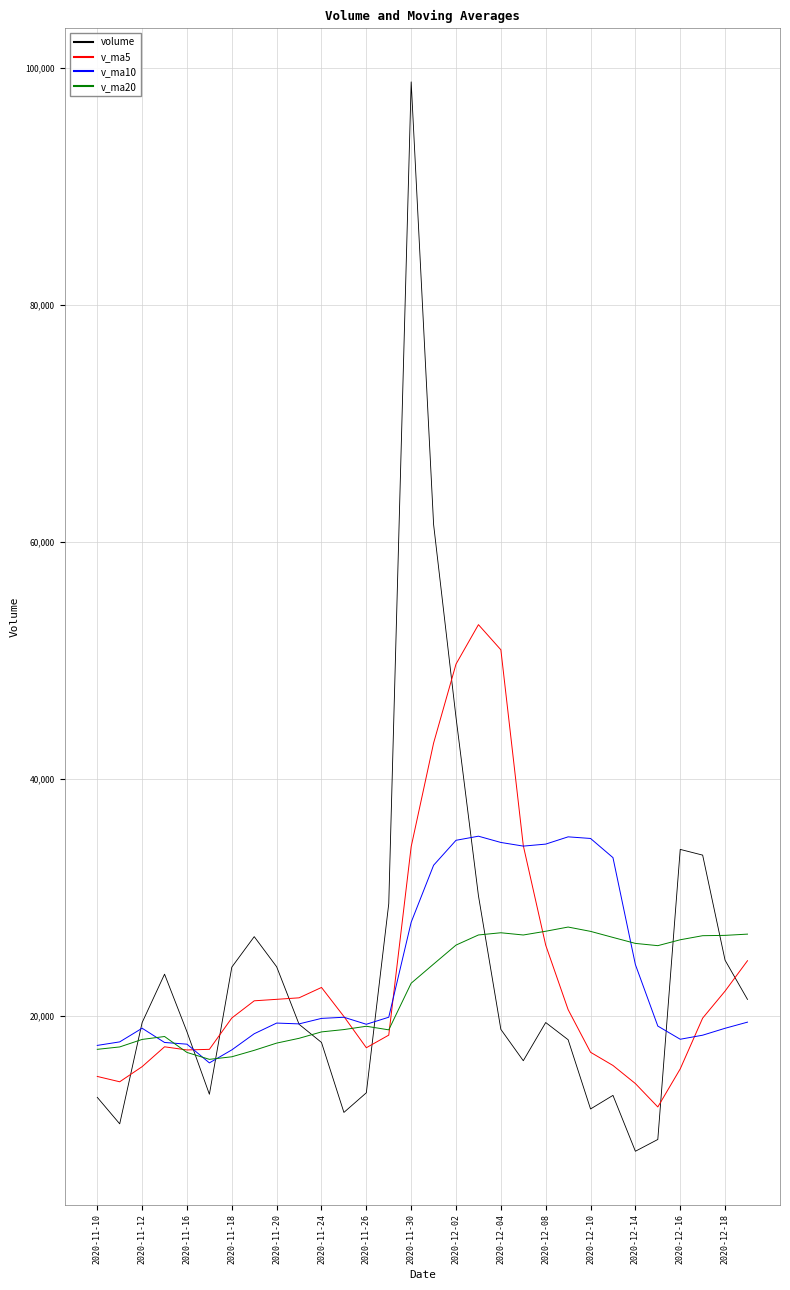

What is the maximum value shown in the chart?

98804.4